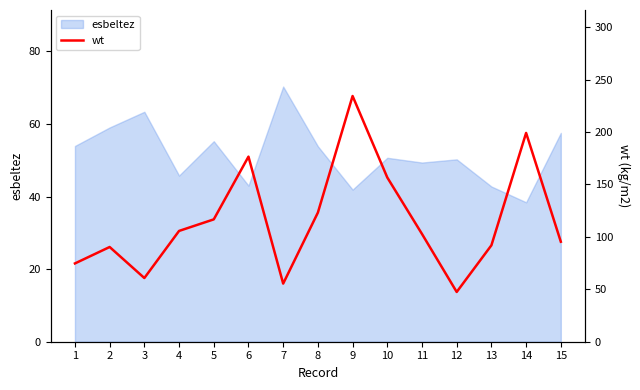

Which label corresponds to the largest value in the chart?

9